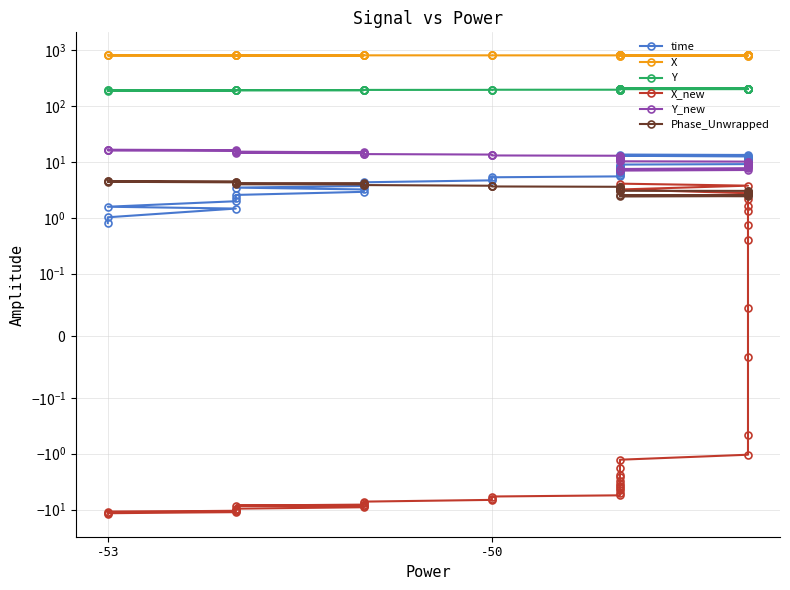

Reading left to right, what are all the values shown in this chart?

time: 0.8	1.0	1.5	1.6	2.0	2.3	2.6	2.9	3.2	3.5	3.7	4.0	4.3	4.7	4.9	5.3	5.5	5.9	6.3	6.6	6.9	7.1	7.5	7.9	8.1	8.6	9.0	9.2	9.6	10.0	10.2	10.6	10.9	11.4	11.7	12.1	12.6	12.9	13.3	13.6
X: 813.5	813.4	813.0	813.0	812.7	812.5	812.3	812.0	811.8	811.7	811.5	811.2	810.9	810.6	810.5	810.1	810.0	809.6	809.4	809.2	809.0	808.9	808.6	808.4	808.2	807.9	807.6	807.5	807.2	807.0	806.9	806.8	806.6	806.3	806.1	805.8	805.4	805.2	804.8	804.6
Y: 190.1	190.4	190.9	191.0	191.5	191.9	192.5	193.1	193.4	193.7	194.0	194.4	195.0	195.5	195.7	196.3	196.6	197.1	197.7	198.1	198.5	198.8	199.3	199.7	199.9	200.5	201.0	201.3	201.9	202.4	202.5	203.0	203.3	203.8	204.2	204.7	205.3	205.7	206.3	206.6
X_new: -11.9	-11.6	-11.1	-11.0	-10.5	-10.1	-9.6	-9.1	-8.8	-8.5	-8.2	-7.8	-7.2	-6.7	-6.4	-5.8	-5.6	-5.0	-4.5	-4.2	-3.8	-3.5	-3.0	-2.6	-2.4	-1.8	-1.3	-1.0	-0.5	-0.0	0.0	0.4	0.7	1.3	1.7	2.1	2.8	3.2	3.8	4.1
Y_new: 16.7	16.6	16.3	16.2	16.0	15.7	15.3	14.9	14.7	14.5	14.4	14.1	13.8	13.6	13.4	13.1	12.9	12.6	12.3	12.0	11.8	11.6	11.3	11.1	10.9	10.6	10.3	10.2	9.8	9.4	9.4	9.1	8.9	8.6	8.4	8.1	7.7	7.5	7.2	7.0
Phase_Unwrapped: 4.6	4.5	4.4	4.4	4.3	4.3	4.2	4.1	4.1	4.0	4.0	3.9	3.9	3.8	3.7	3.6	3.6	3.5	3.5	3.4	3.4	3.3	3.3	3.2	3.1	3.1	3.0	3.0	3.0	2.9	2.9	2.8	2.8	2.7	2.7	2.6	2.6	2.5	2.4	2.4